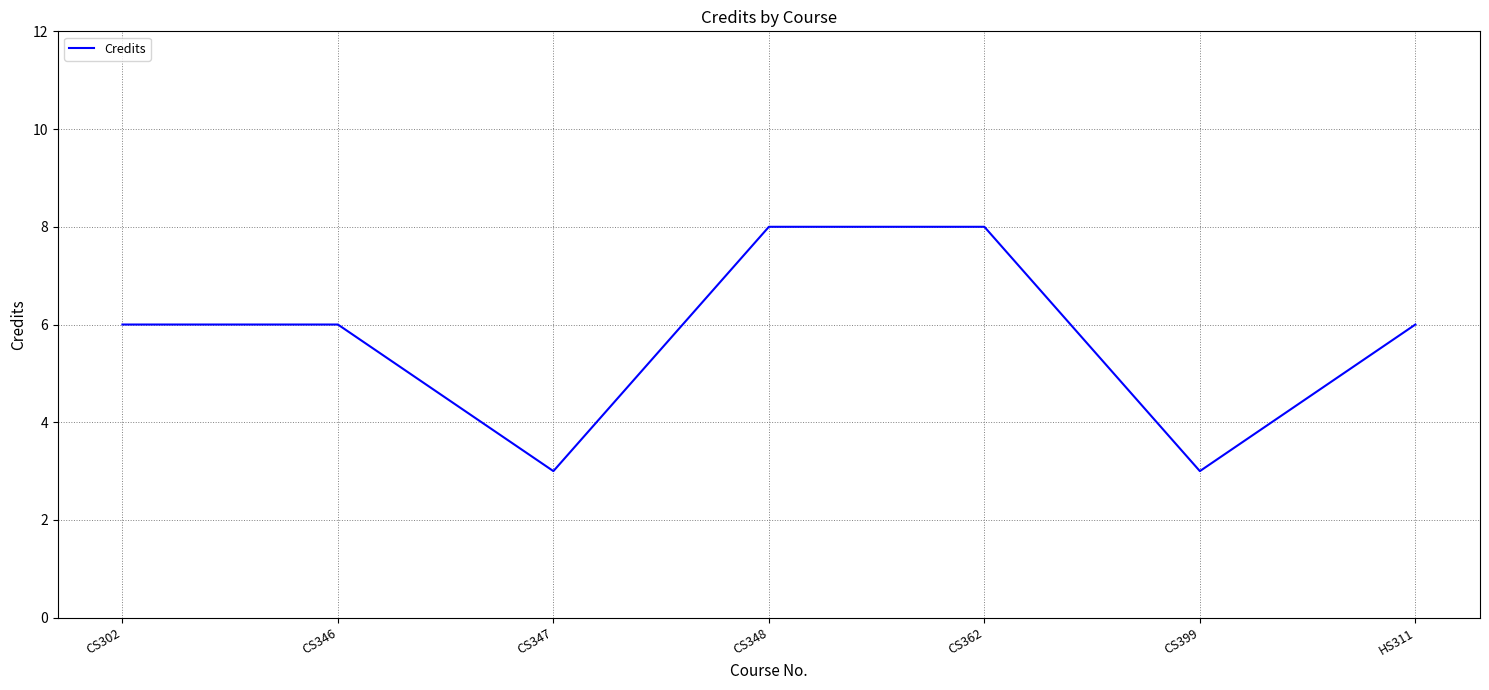

How many values are between 3 and 8?

7